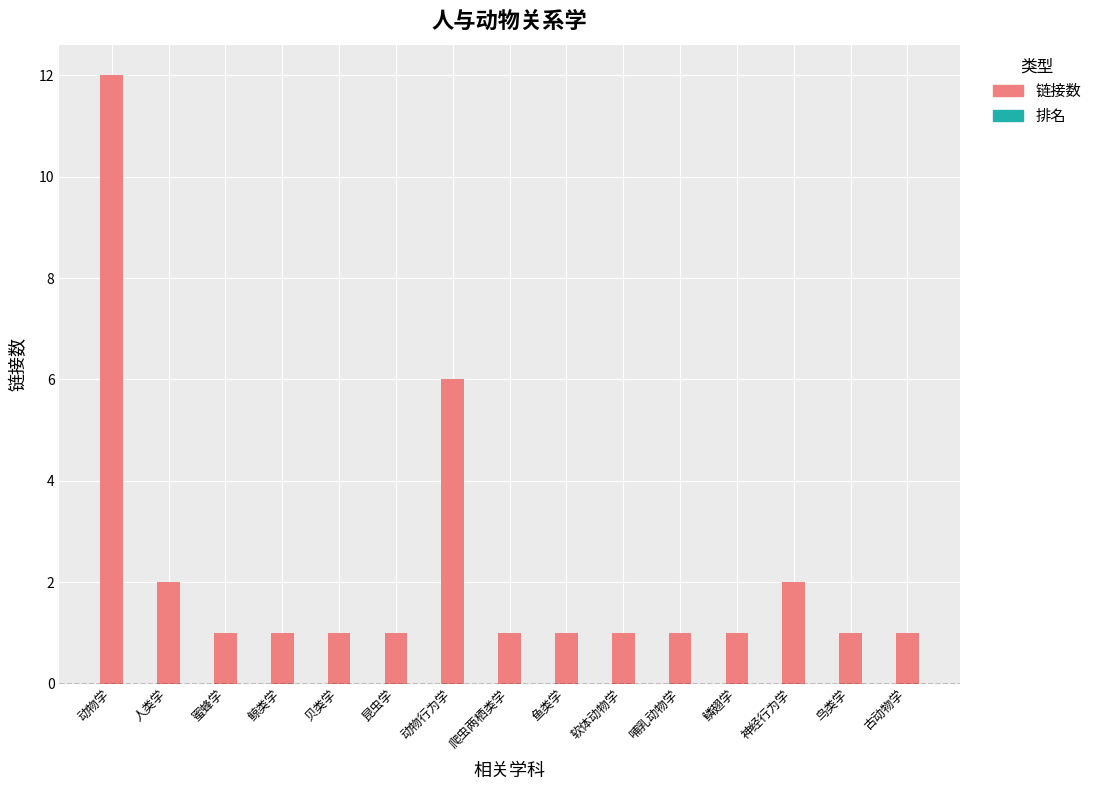

Reading left to right, transcribe all the data shown in this chart.

动物学=12	人类学=2	蜜蜂学=1	鲸类学=1	贝类学=1	昆虫学=1	动物行为学=6	爬虫两栖类学=1	鱼类学=1	软体动物学=1	哺乳动物学=1	鳞翅学=1	神经行为学=2	鸟类学=1	古动物学=1